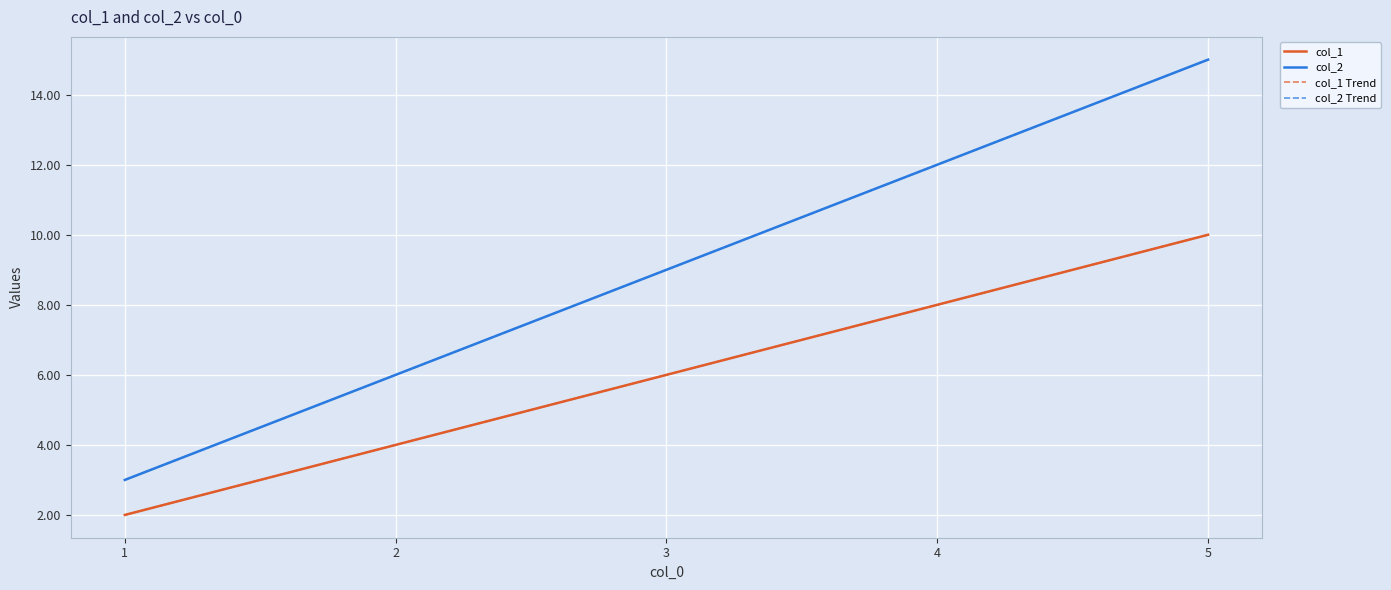

Does the chart have visible grid lines?

Yes